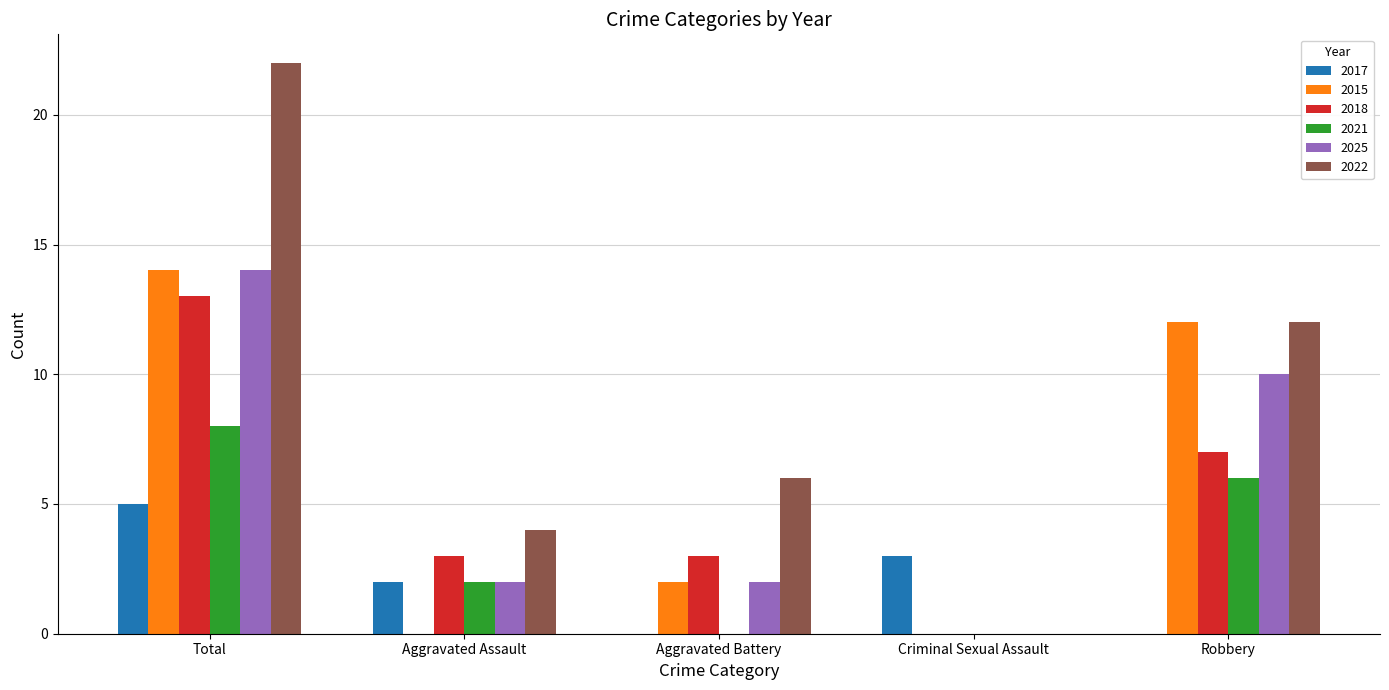

Are the bars horizontal?

No